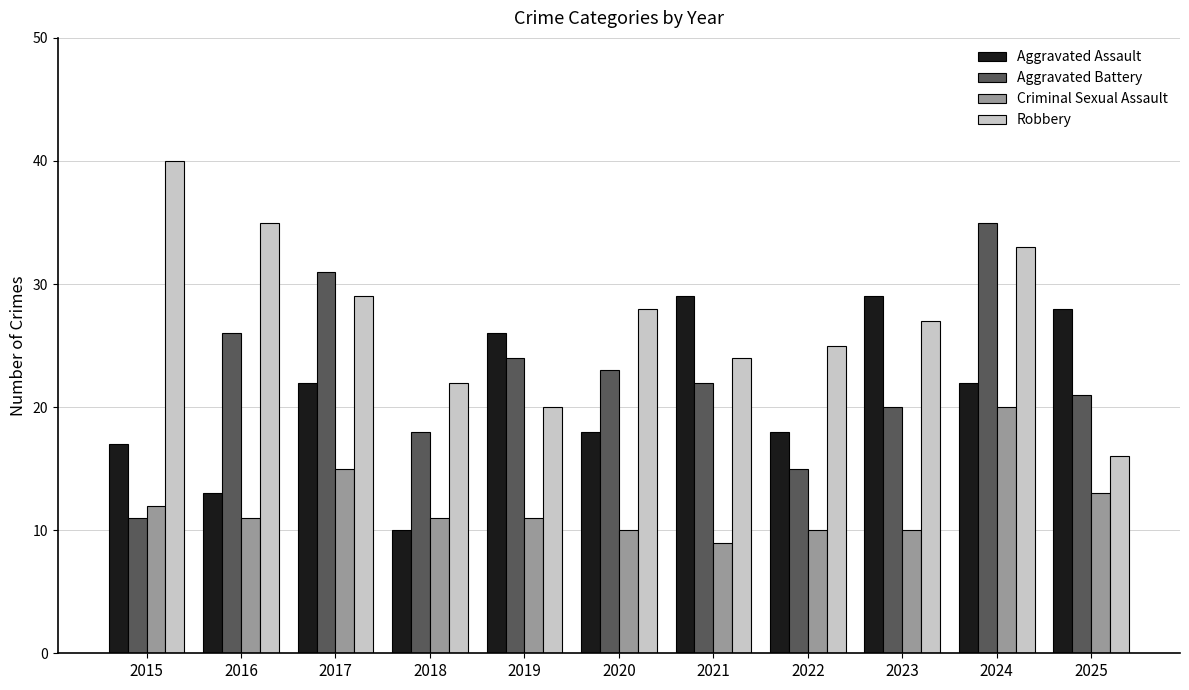

Rank the series by their maximum value, from highest to lowest.

Robbery, Aggravated Battery, Aggravated Assault, Criminal Sexual Assault